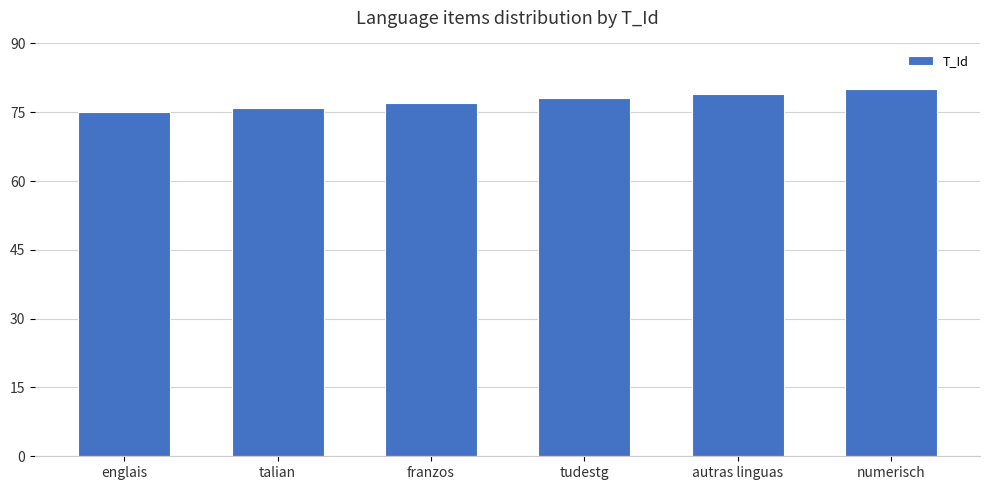

What is the change in value from franzos to tudestg?

+1